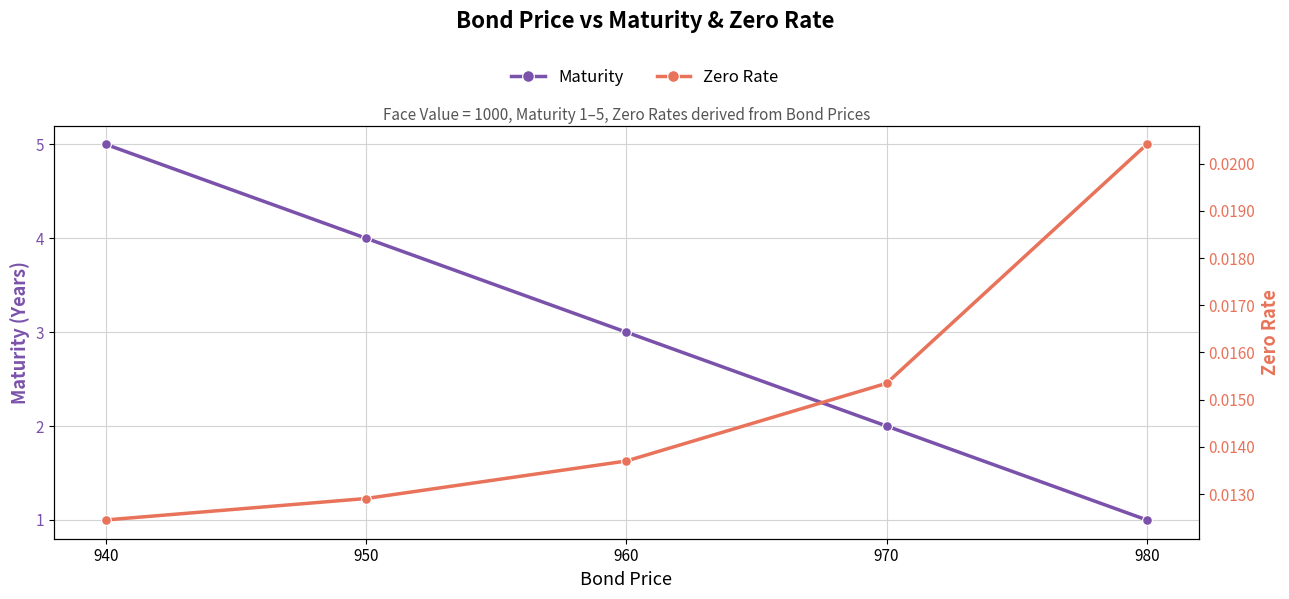

True or false: Zero Rate and Maturity cross at least once.

False